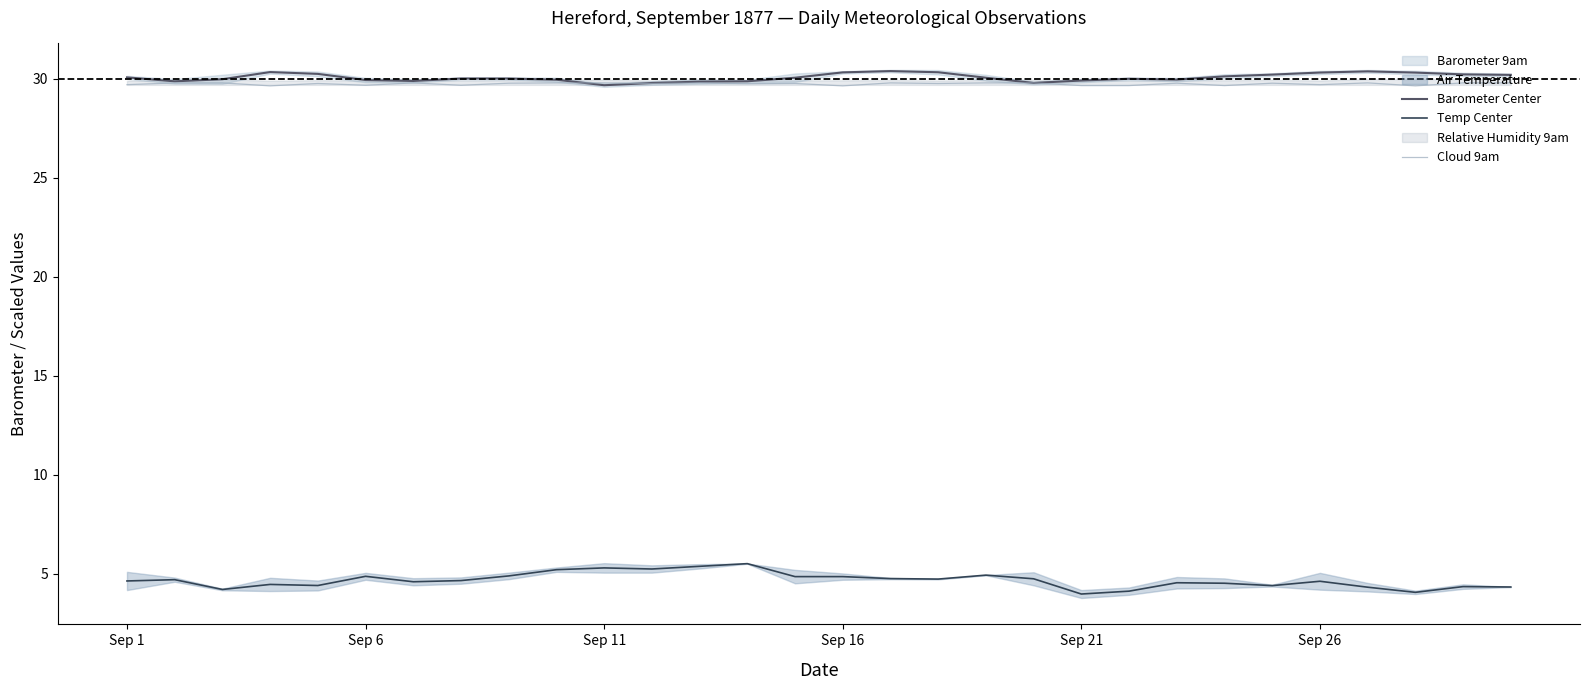

How many interior local valleys does the Temp Center series have?

8